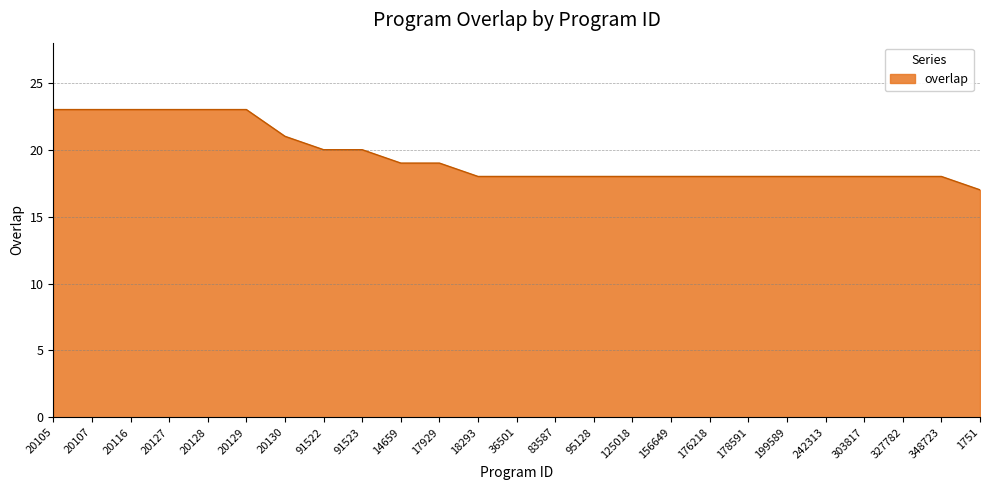

Reading left to right, extract all data points from this chart.

20105=23	20107=23	20116=23	20127=23	20128=23	20129=23	20130=21	91522=20	91523=20	14659=19	17929=19	18293=18	36501=18	83587=18	95128=18	125018=18	156649=18	176218=18	178591=18	199589=18	242313=18	303817=18	327782=18	348723=18	1751=17